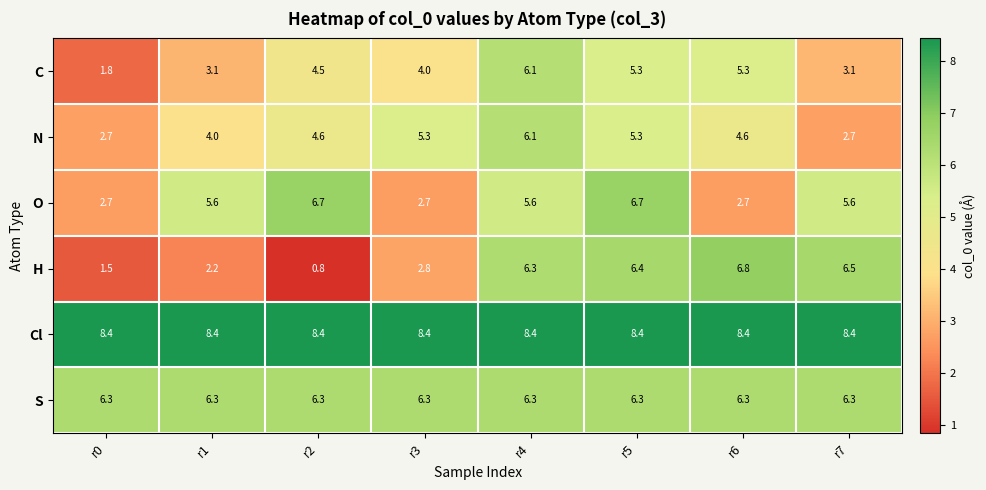

How many data points in H are above 6?

4